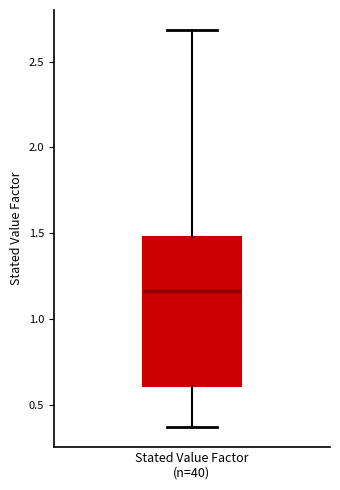

Where is the upper edge of the box for Stated Value Factor (n=40) on the y-axis? The values are not printed on the chart, so give them approximately, as read against the axis.

1.50